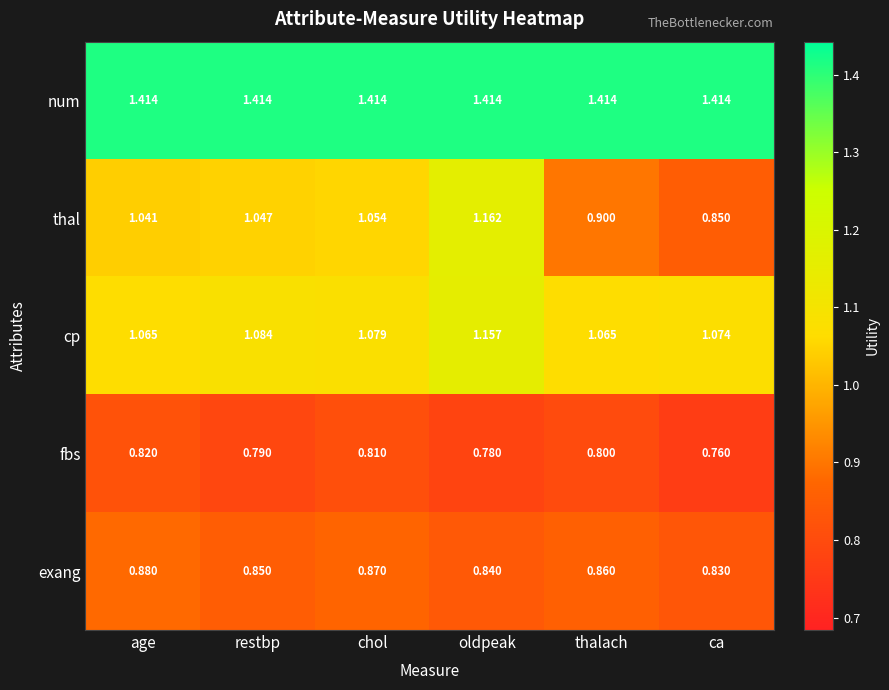

Which series has the largest total across all categories?

num